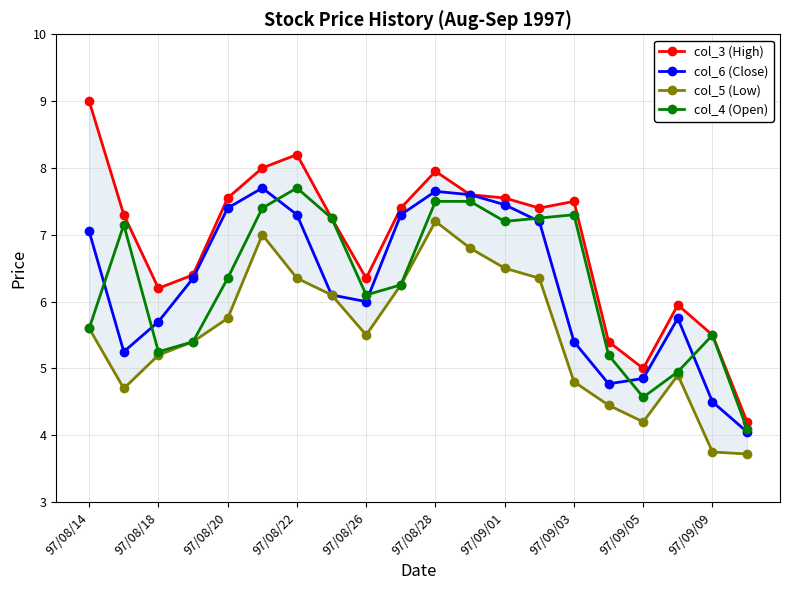

True or false: col_4 (Open) has more than 2 points higher than both neighbors.

True